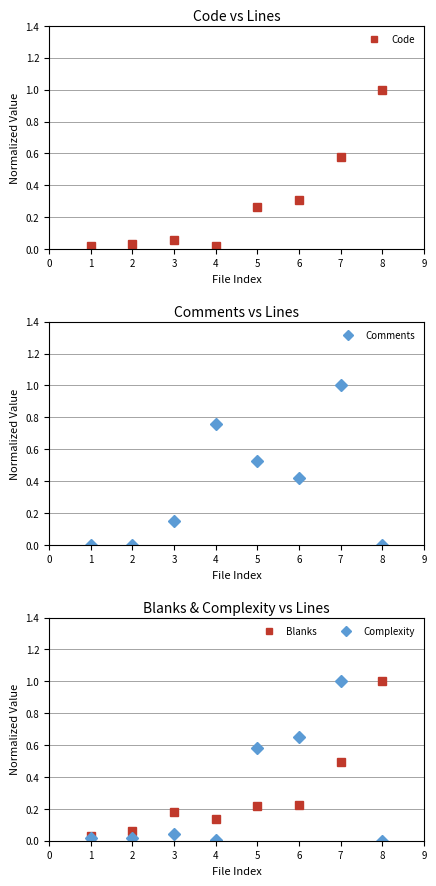

At which category does Complexity reach its first local peak?

2